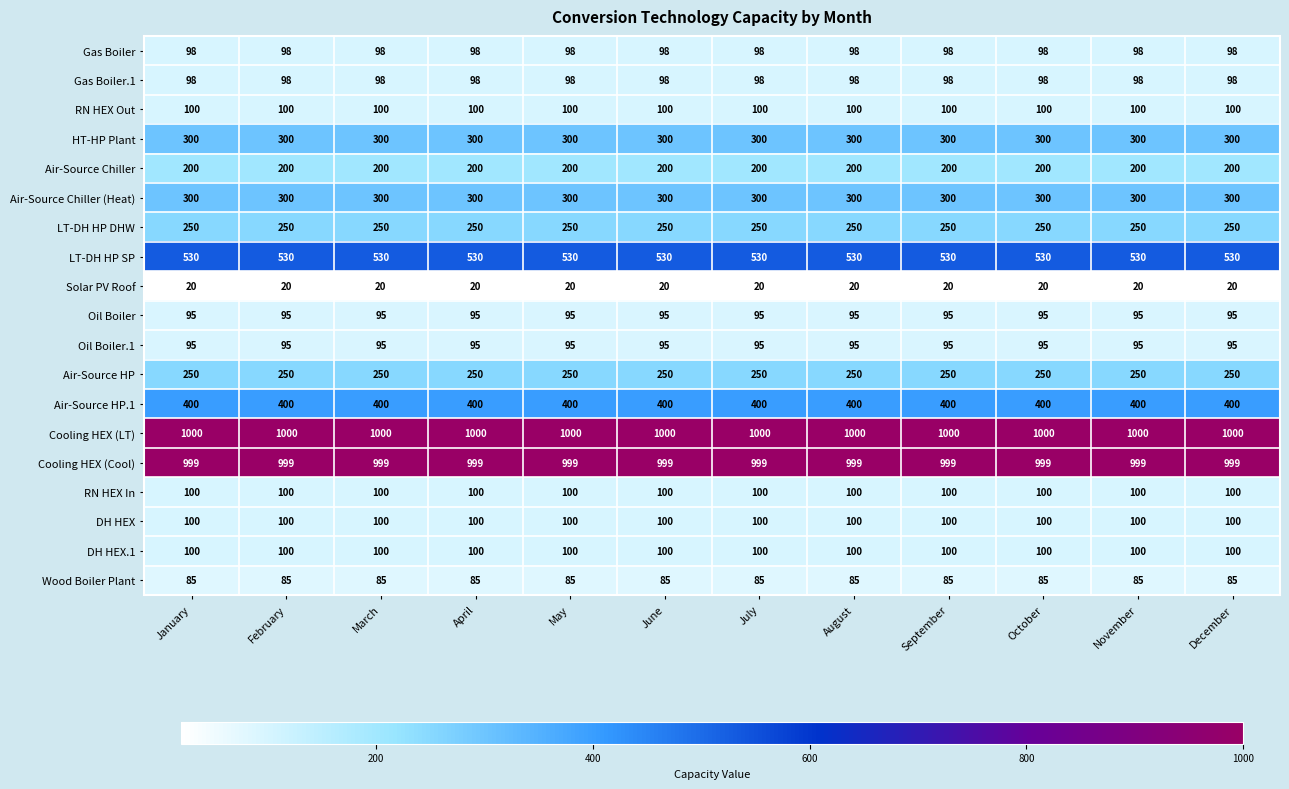

What is the difference between the highest and lowest values at October?

980